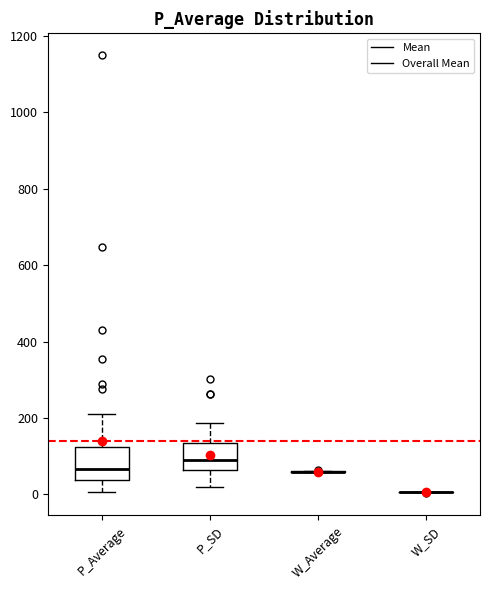

Reading left to right, transcribe this box plot: for each box, give where its median line is, the range the box spans, and where its two whiskers end, as read against the y-axis. The values are not printed on the chart, so give them approximately, as read against the axis.

P_Average: median 60, box 40 to 120, whiskers 0 to 200
P_SD: median 80, box 60 to 140, whiskers 20 to 180
W_Average: box collapsed to a line at 60, whiskers 60 to 60
W_SD: box collapsed to a line at 0, whiskers 0 to 0